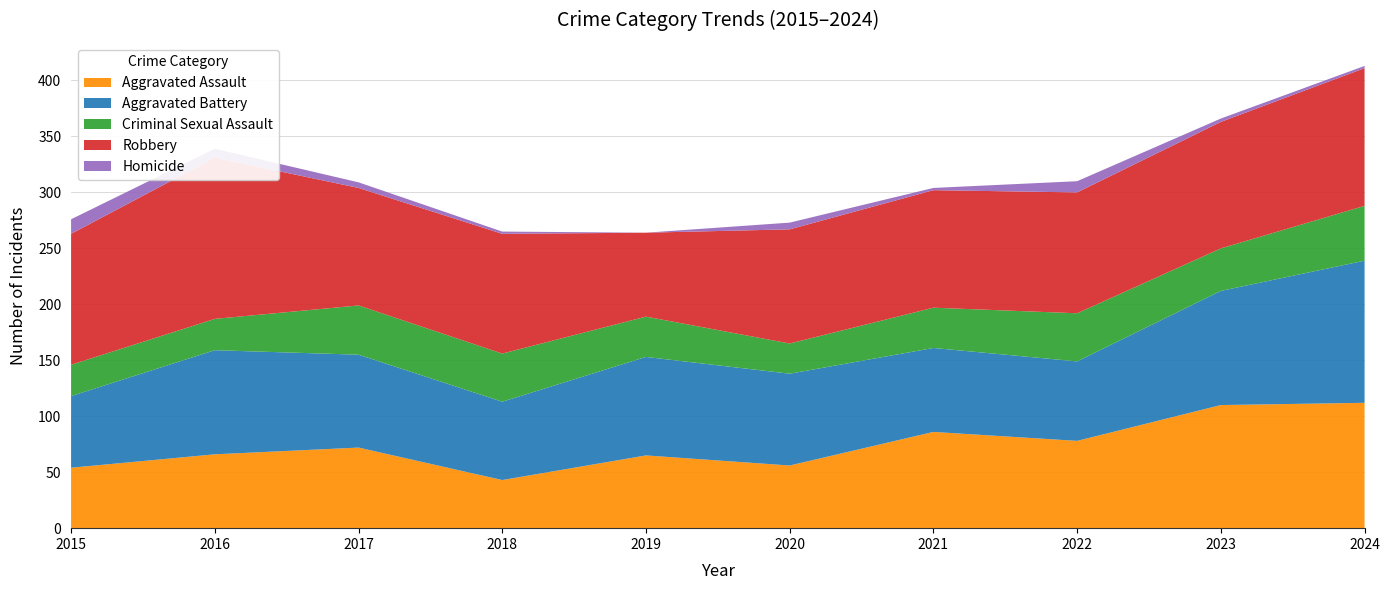

Reading right to left, list all the values displayed in this chart.

Aggravated Assault: 112	110	78	86	56	65	43	72	66	54
Aggravated Battery: 127	102	71	75	82	88	70	83	93	64
Criminal Sexual Assault: 49	38	43	36	27	36	43	44	28	28
Robbery: 123	113	108	105	102	75	107	105	144	117
Homicide: 2	3	10	2	6	0	2	5	8	13